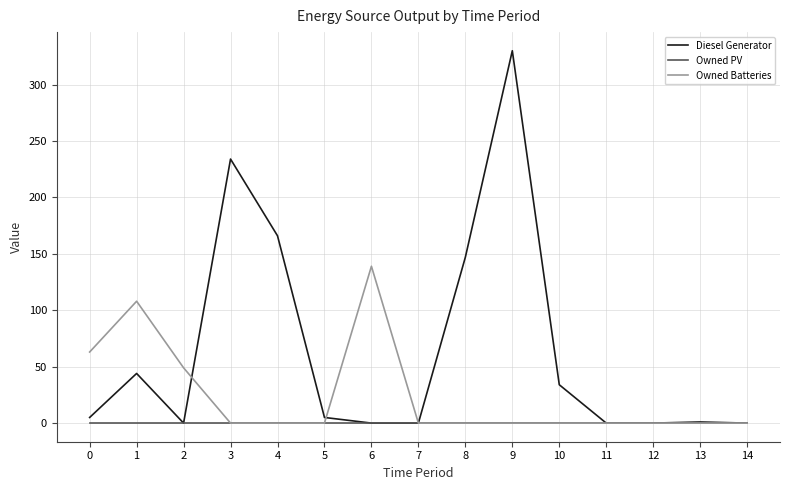

The value of Diesel Generator at 14 is 0. True or false?

True